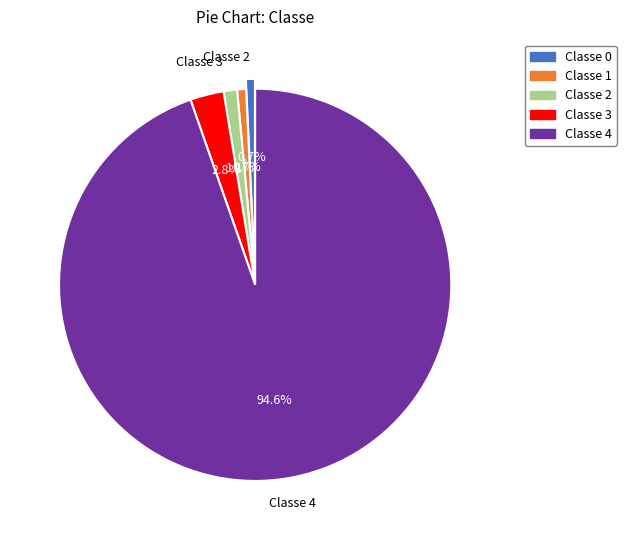

Which category has the biggest portion of the pie?

Classe 4